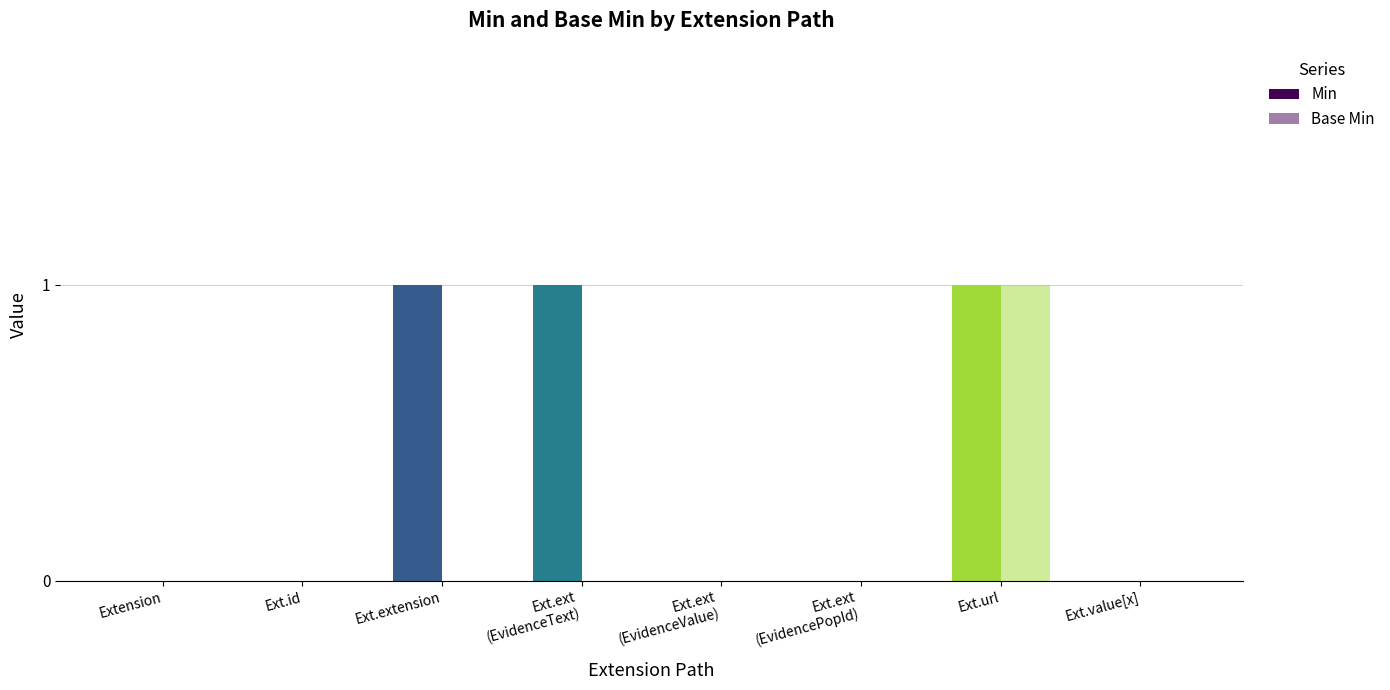

How many groups of bars are there?

8